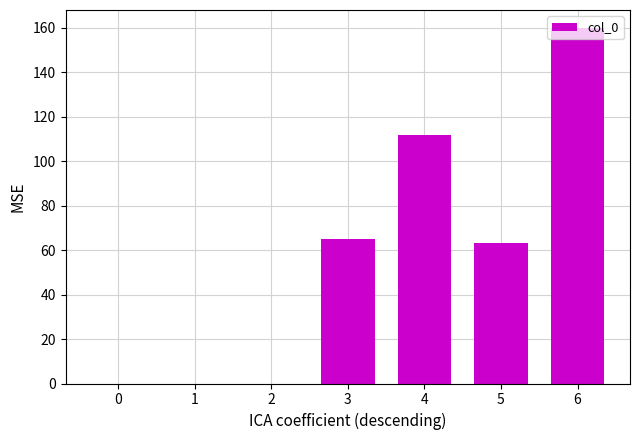

Count the values in the range 0 to 112.

6